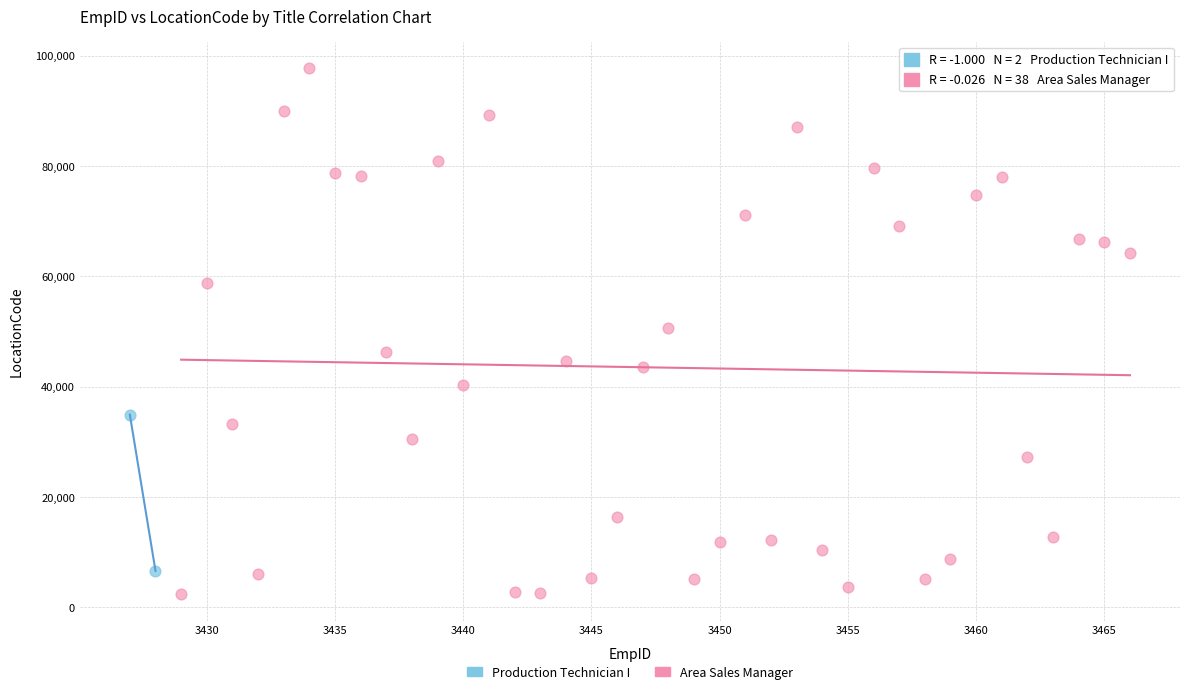

What are all the series names shown in the legend?

Production Technician I, Area Sales Manager